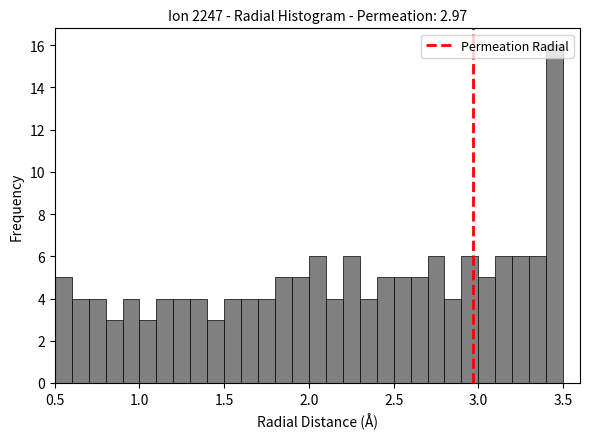

Around what value on the x-axis is the tallest bar? Give the approximate position of its centre, as read against the axis.

3.45